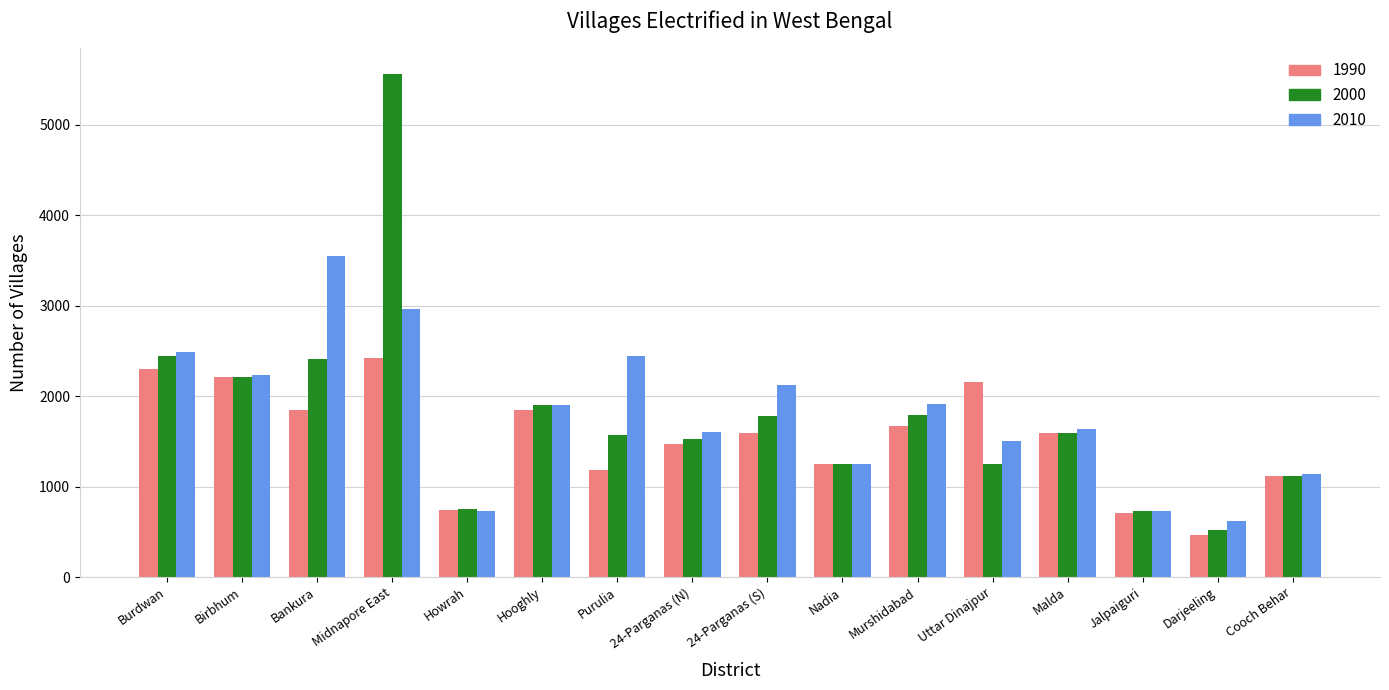

Is the value of 2010 at Purulia greater than the value of 1990 at Jalpaiguri?

Yes